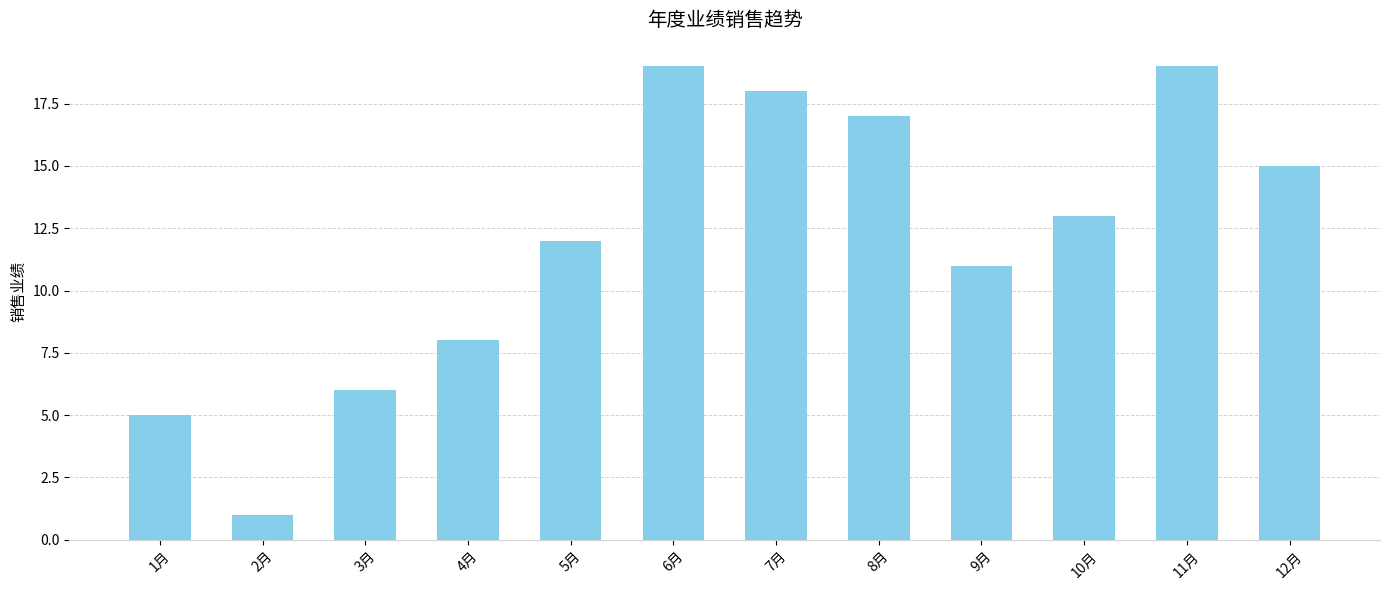

What is the smallest value displayed?

1